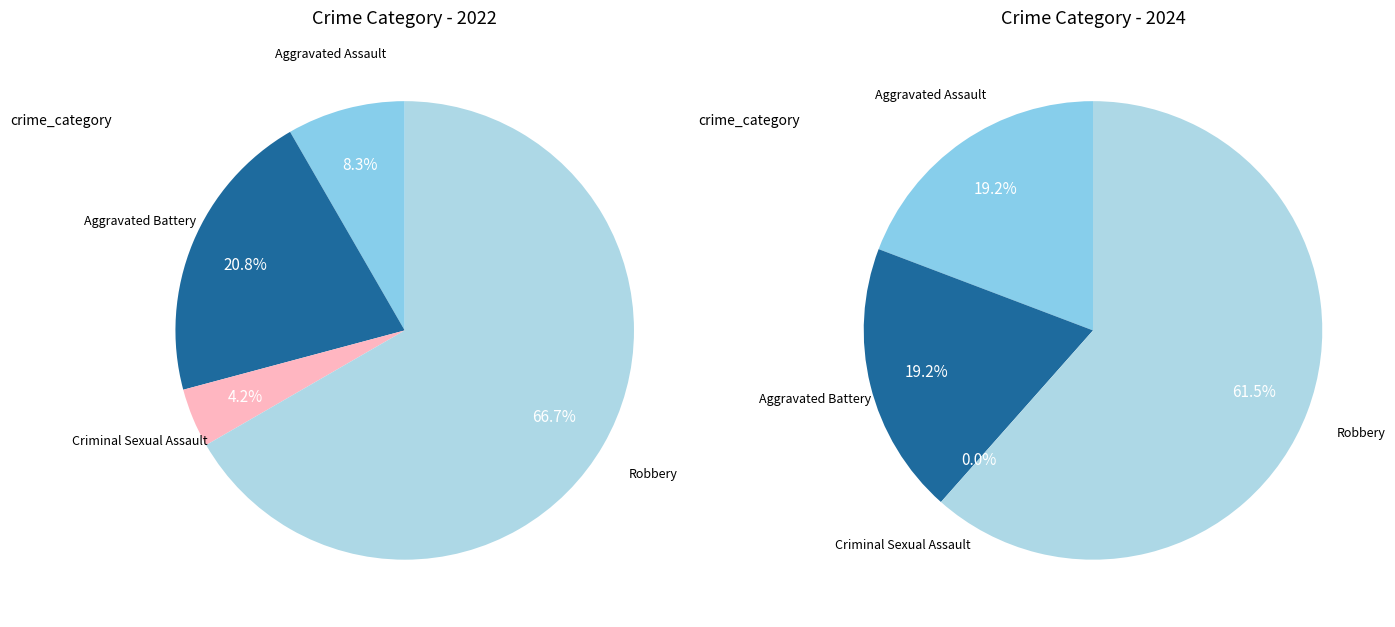

To the nearest percent, what is the difference between the largest and smallest slice percentages?

63%